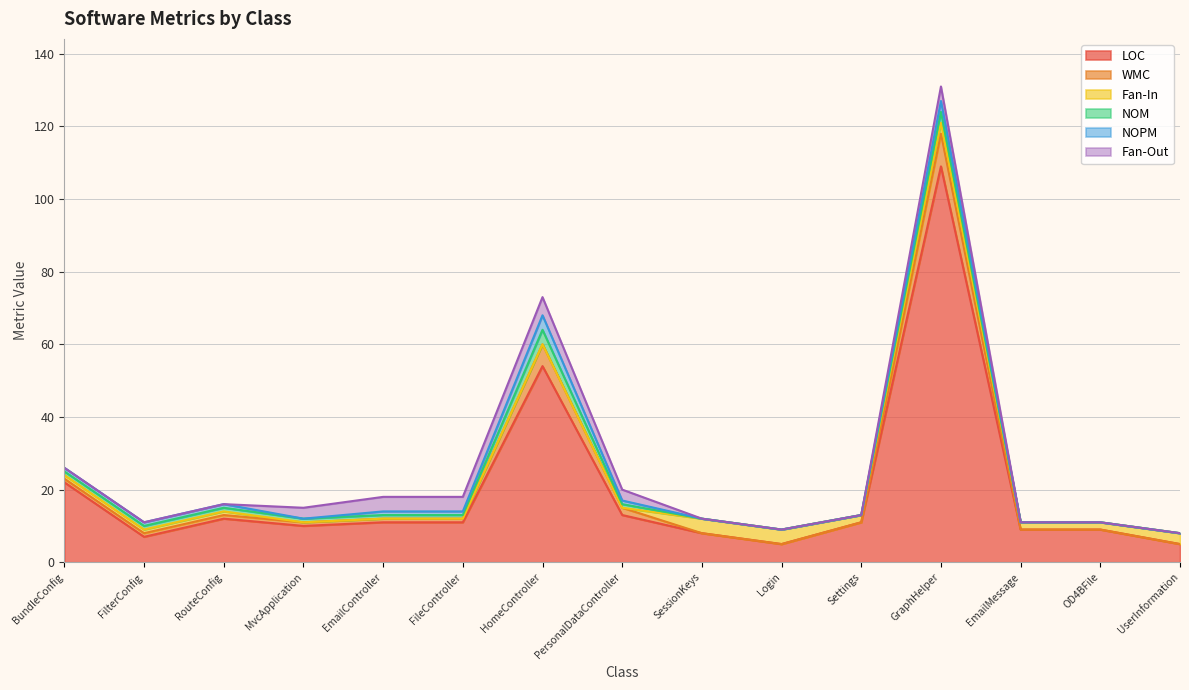

Read the NOPM value at FilterConfig.

1